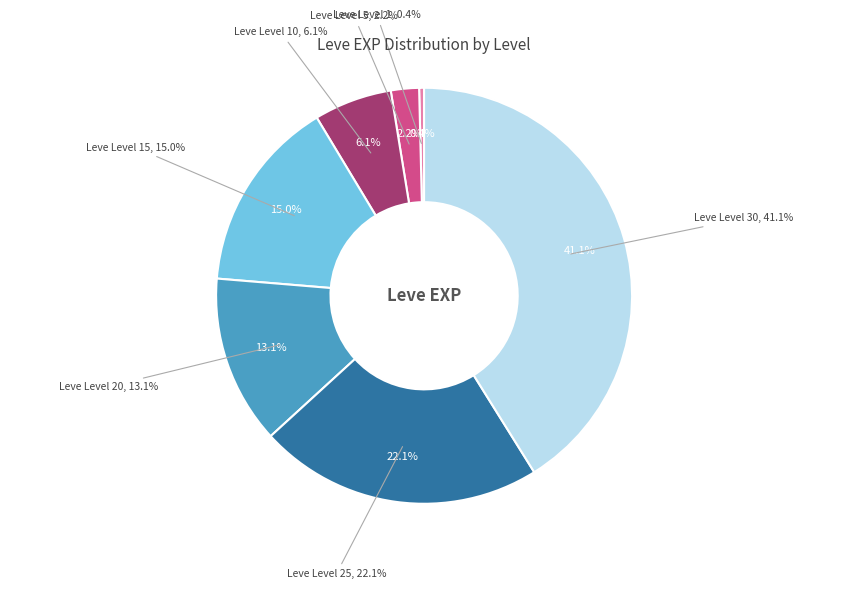

What is the largest slice in the pie chart?

Leve Level 30